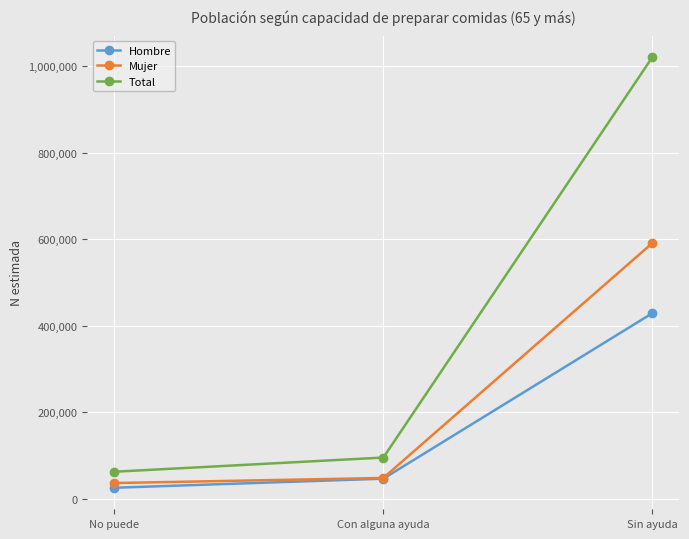

Which series has the largest range (max minus min)?

Total